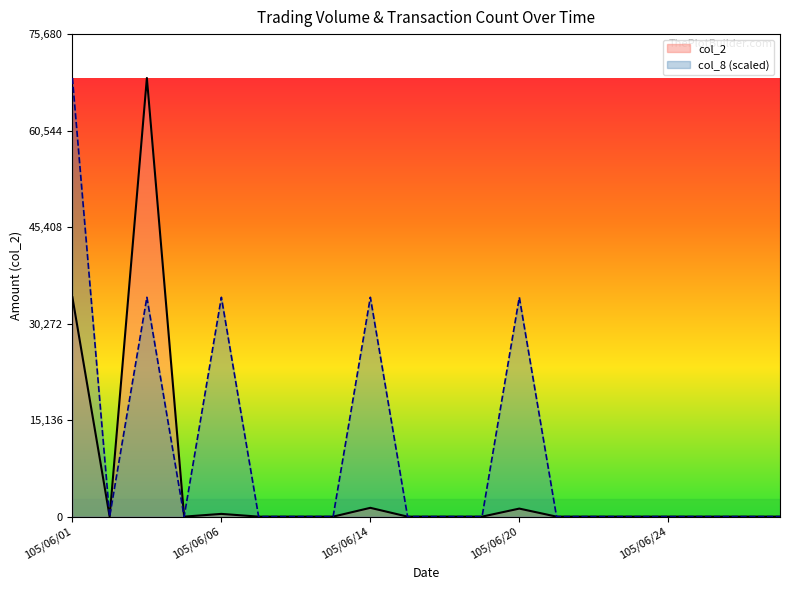

What is the average value of the col_8 series?

10320